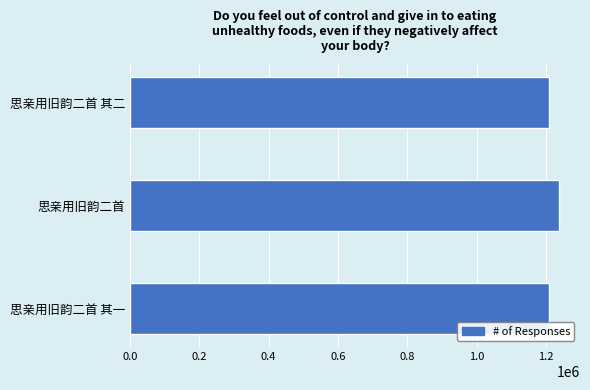

The chart shows a value of 1209687 at 思亲用旧韵二首 其二. True or false?

True